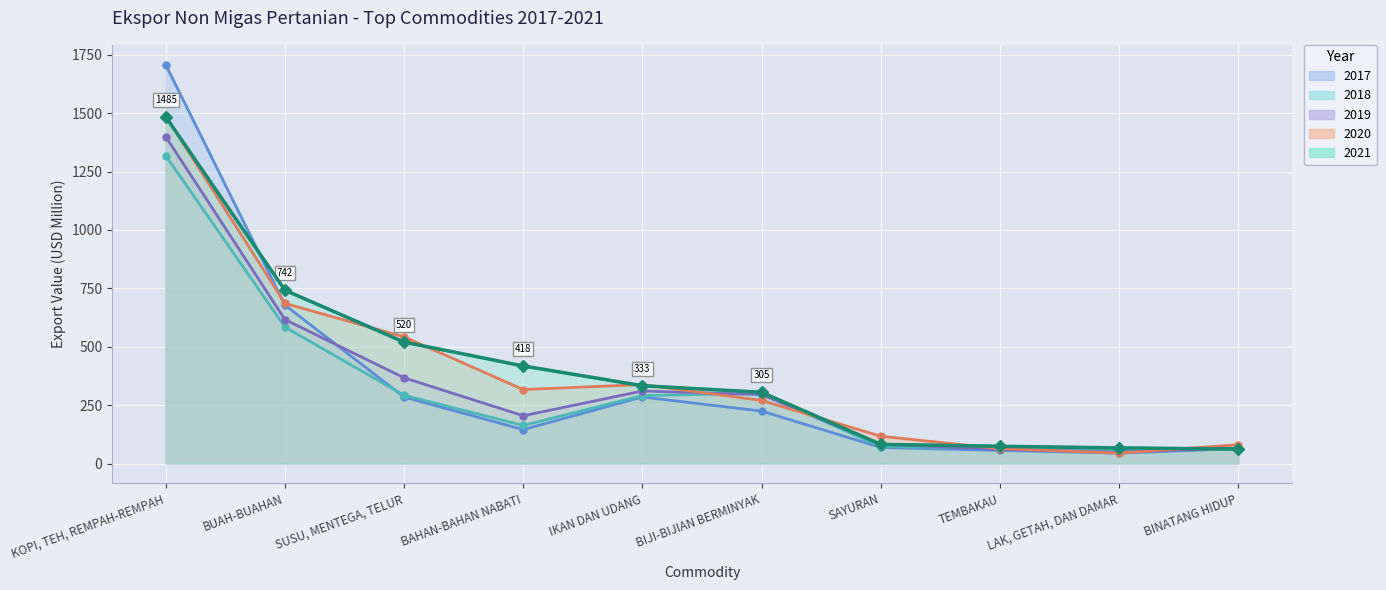

What are all the series names shown in the legend?

2017, 2018, 2019, 2020, 2021